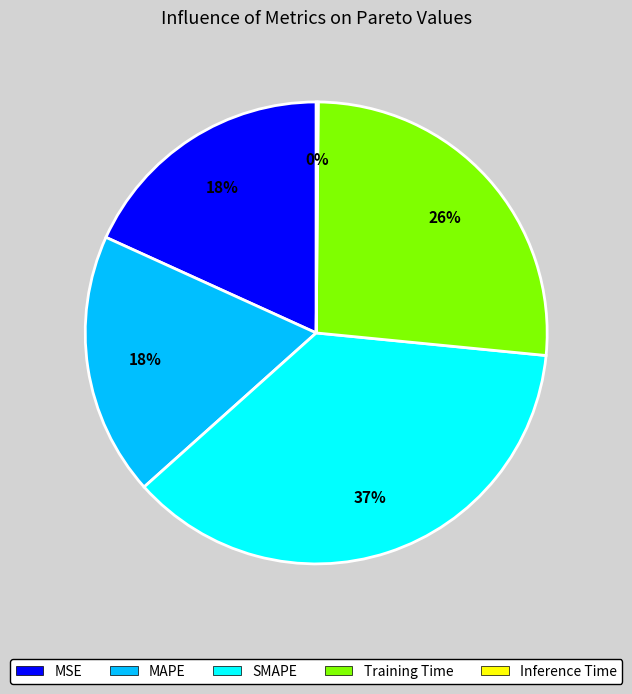

Is the sum of SMAPE and MSE greater than half?

Yes